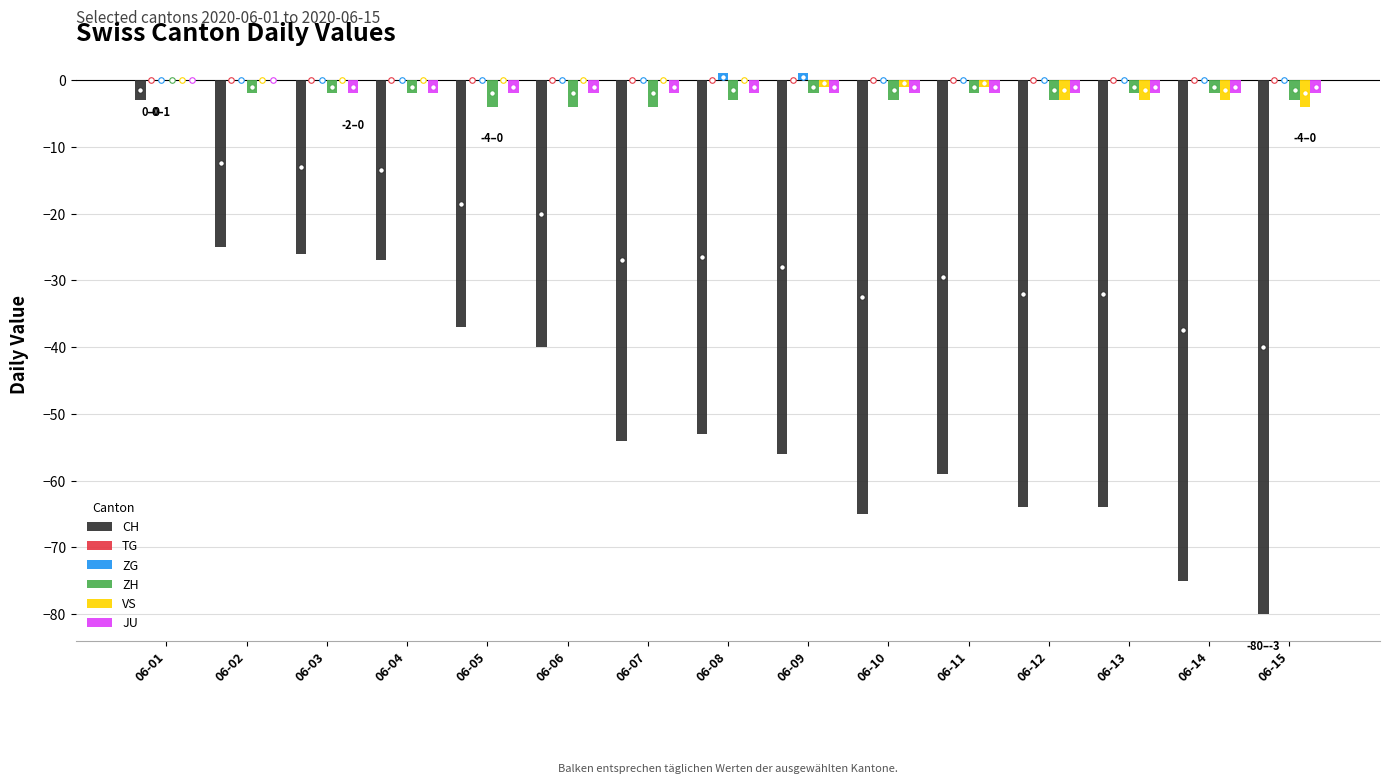

How many distinct data groups are displayed?

5